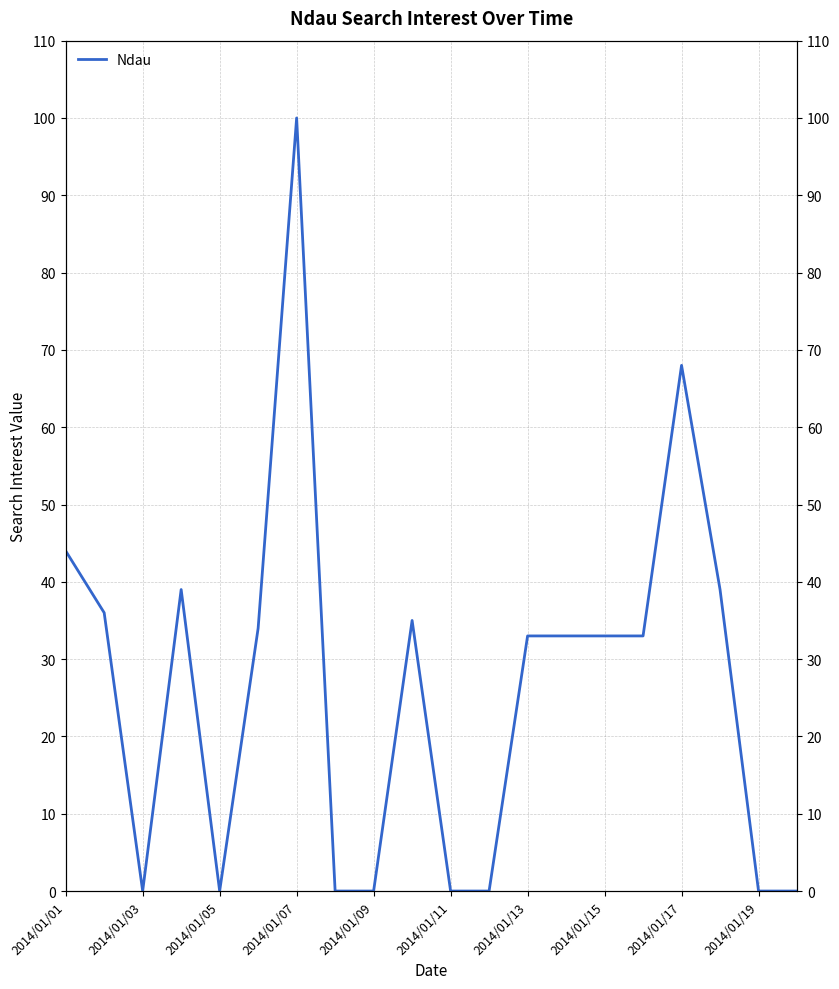

How many interior local valleys (lower than both neighbors) does the data have?

2